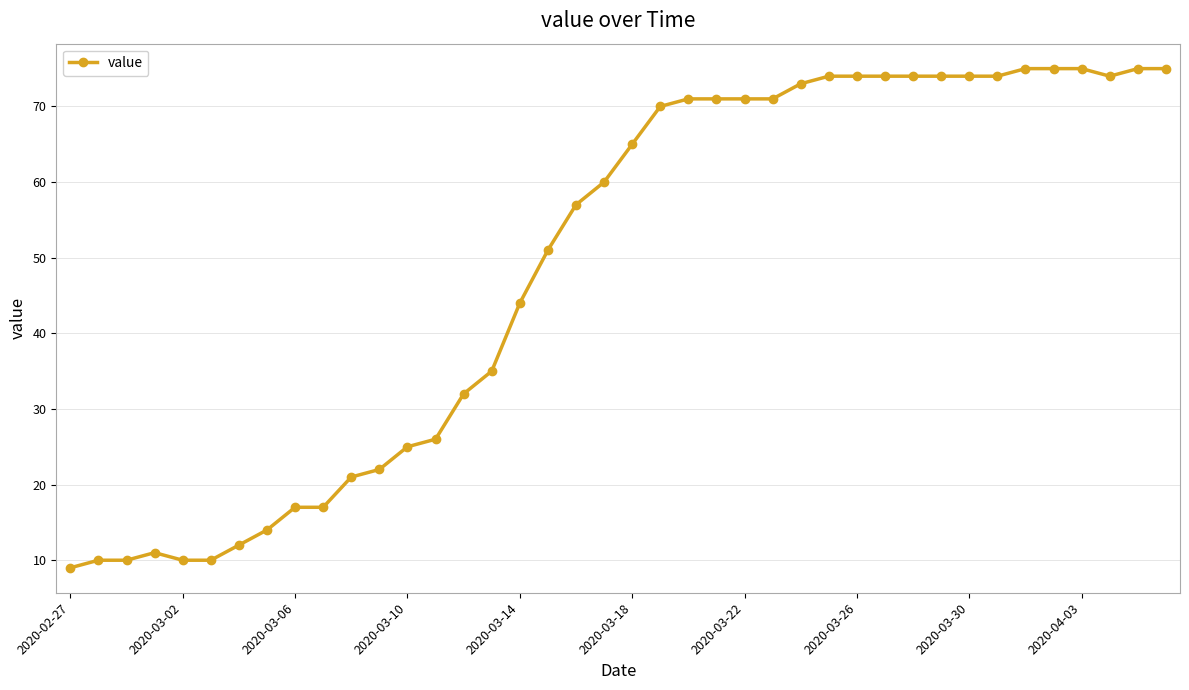

What is the smallest value displayed?

9